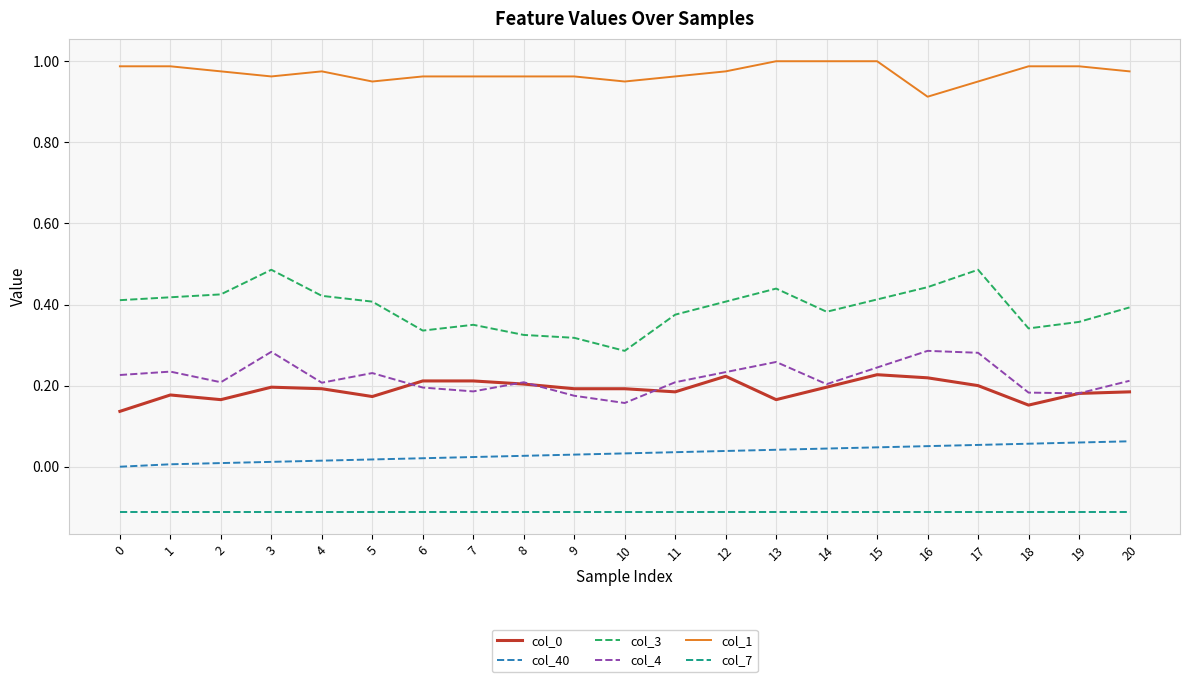

Is the value of col_0 at 14 greater than the value of col_40 at 14?

Yes